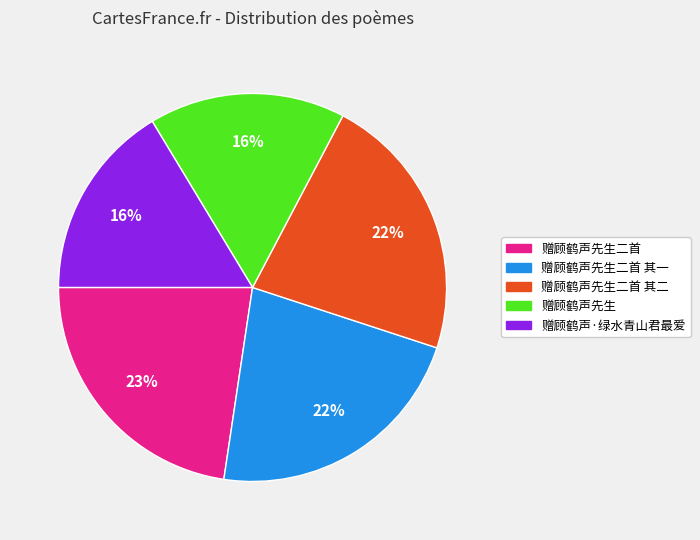

Is 赠顾鹤声先生 the majority of the pie?

No